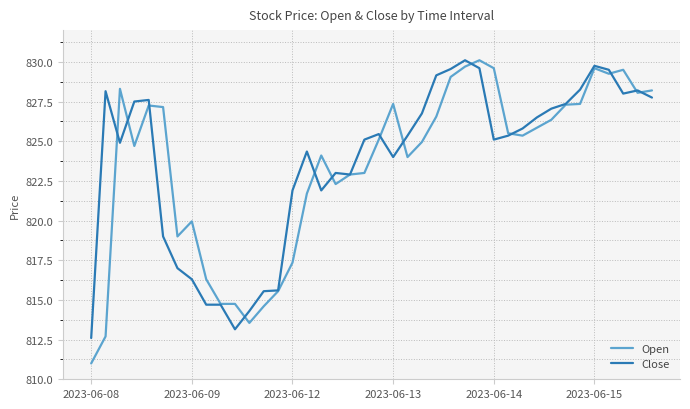

What is the smallest value displayed?

811.0